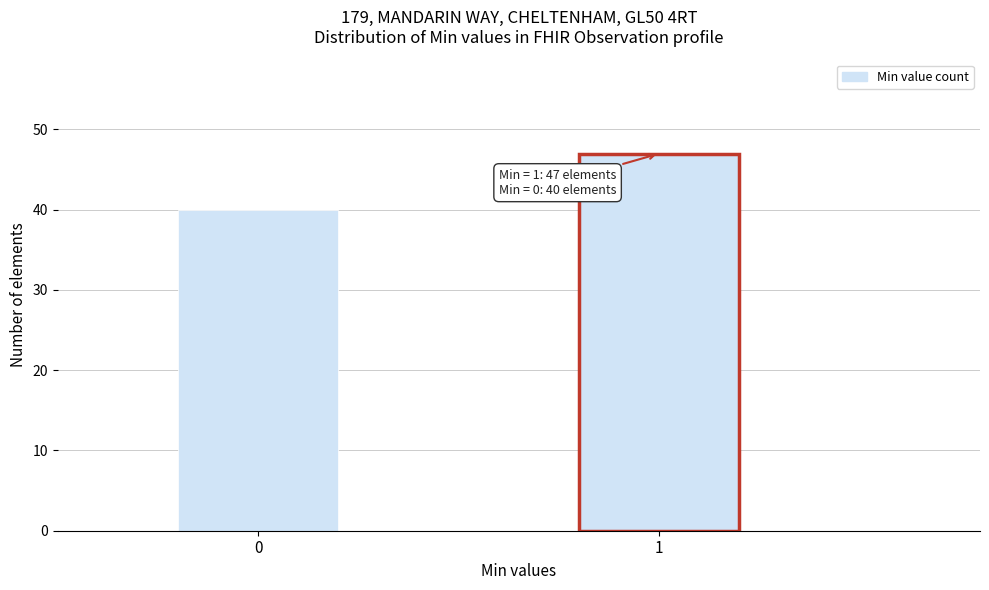

Reading left to right, list all the values displayed in this chart.

40	47